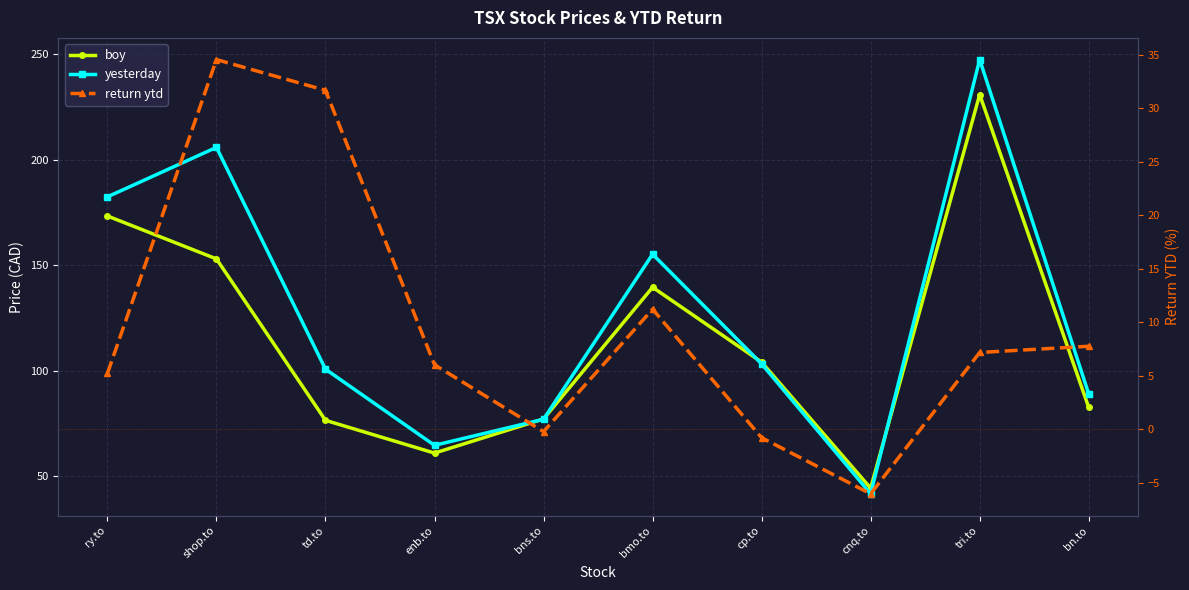

How many interior local peaks does the boy series have?

2